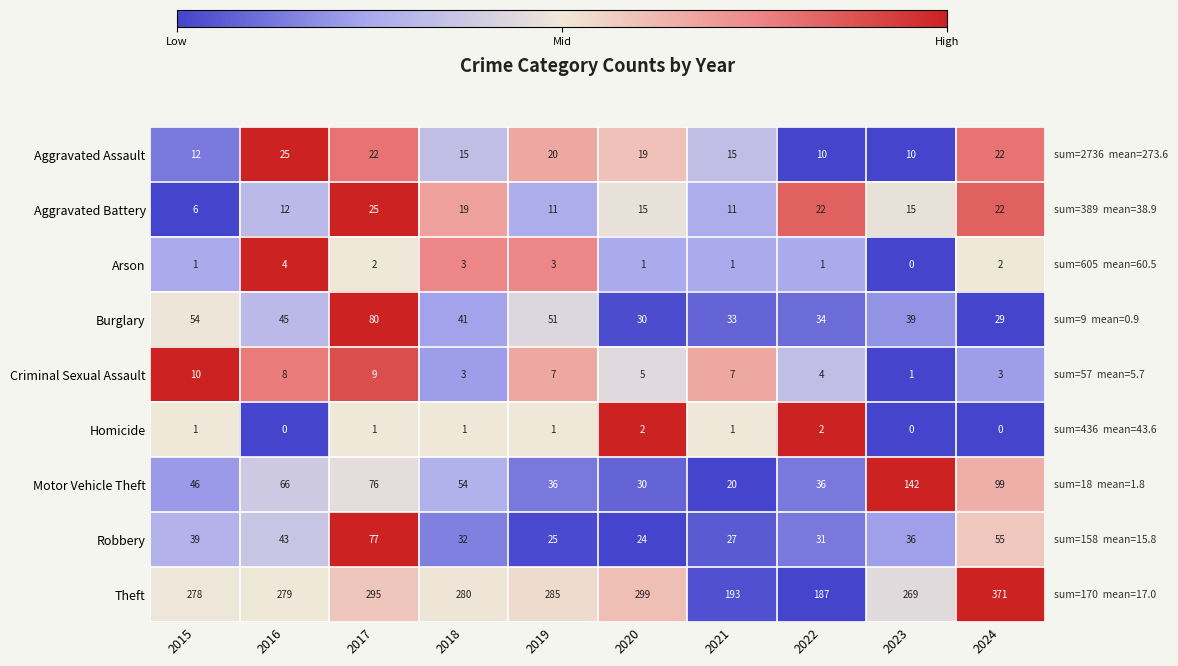

What is the sum of the Theft values at 2020 and 2016?

578